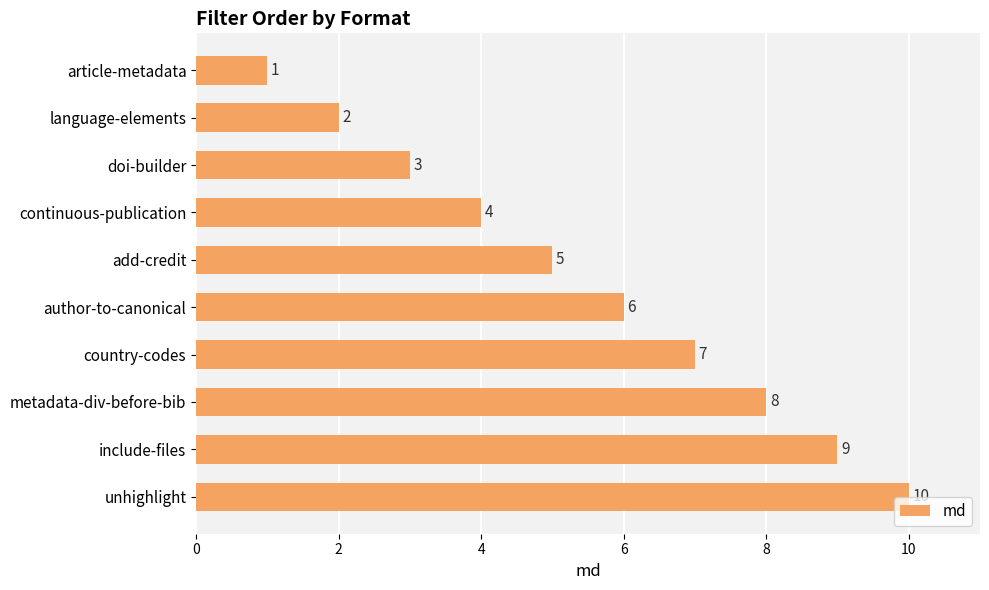

Between author-to-canonical and doi-builder, which is larger?

author-to-canonical